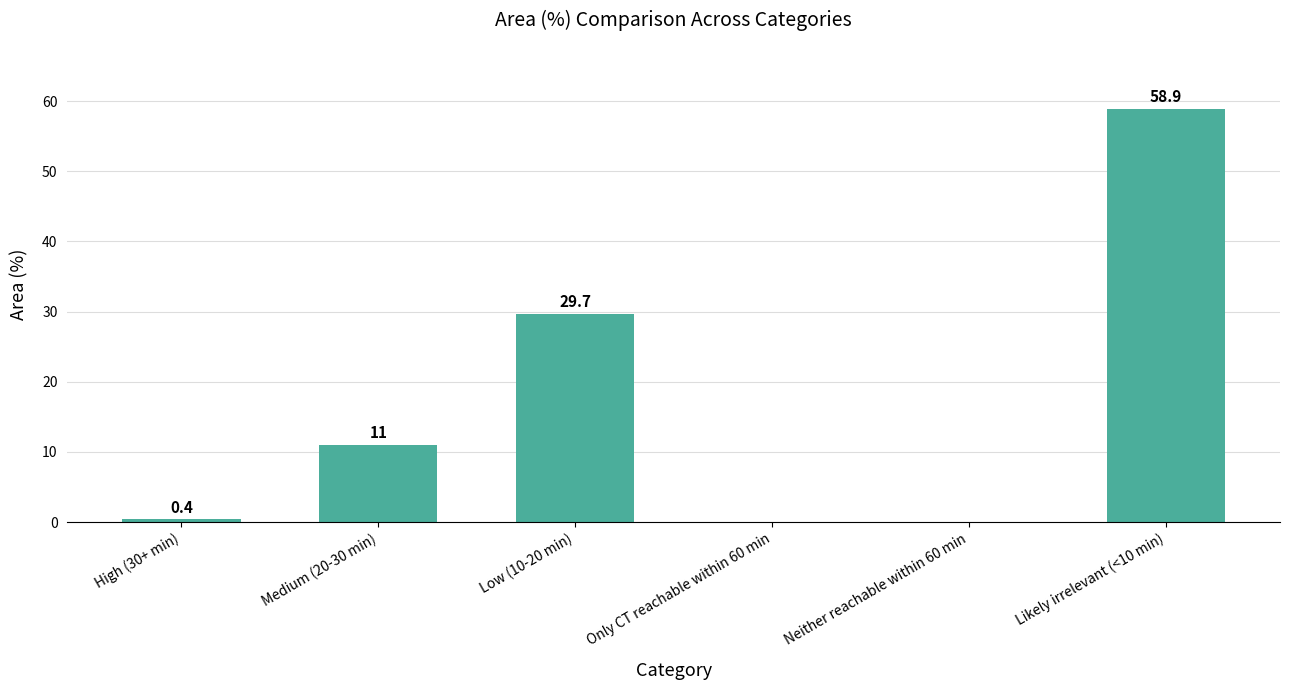

The chart shows a value of -28.0 at Only CT reachable within 60 min. True or false?

False